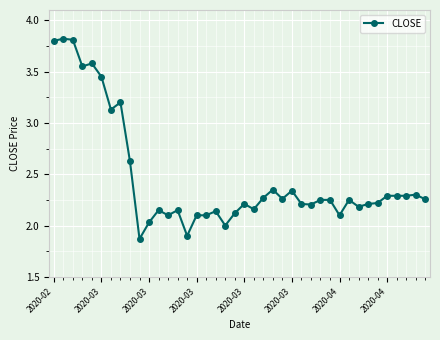

How many distinct data groups are displayed?

1